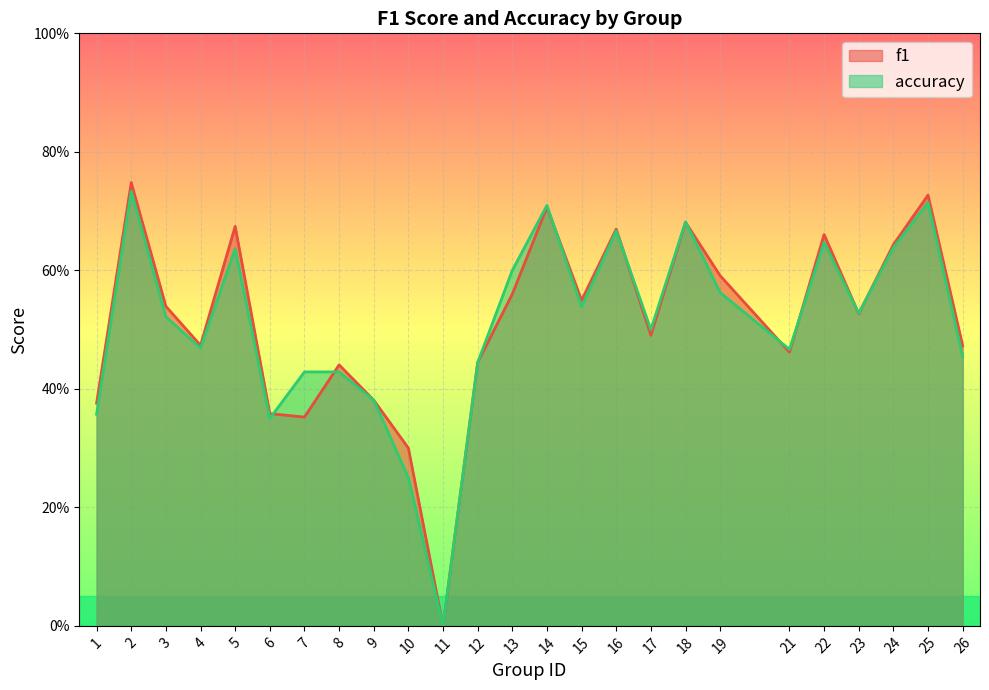

Is the value of f1 at 4 greater than the value of accuracy at 9?

Yes